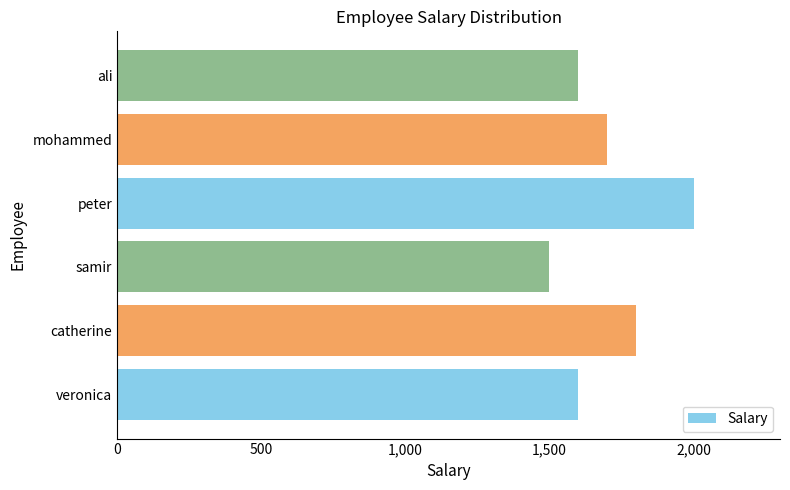

What is the change in value from catherine to samir?

-300